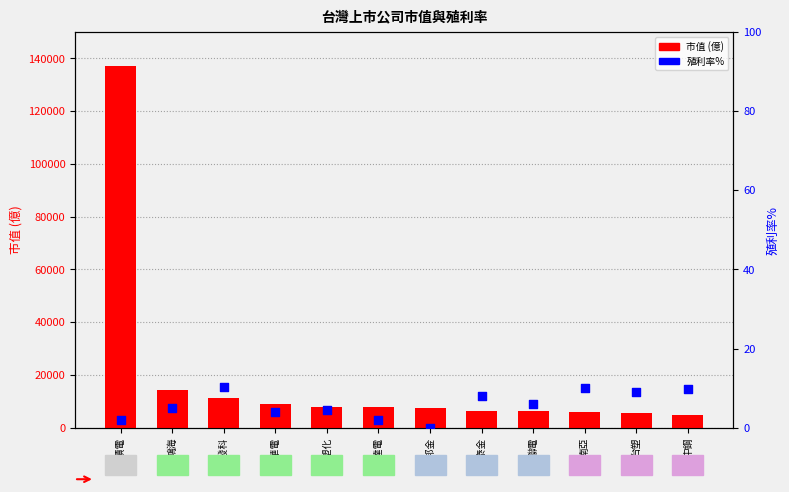

What is the total value across all series at 富邦金?

7362.8